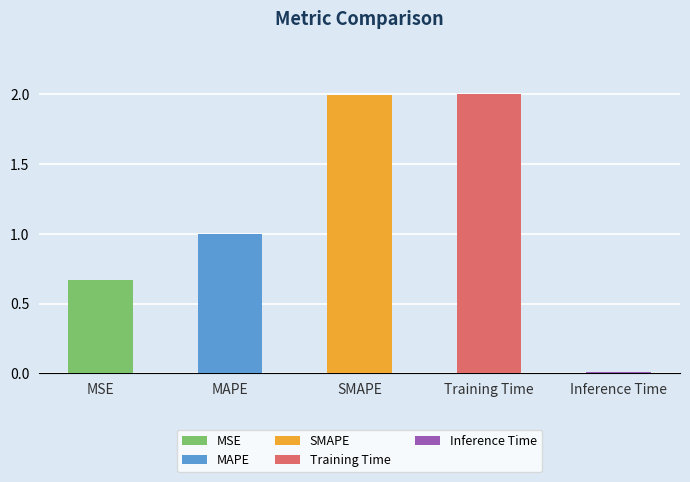

Rank the categories by value from lowest to highest.

Inference Time, MSE, MAPE, SMAPE, Training Time